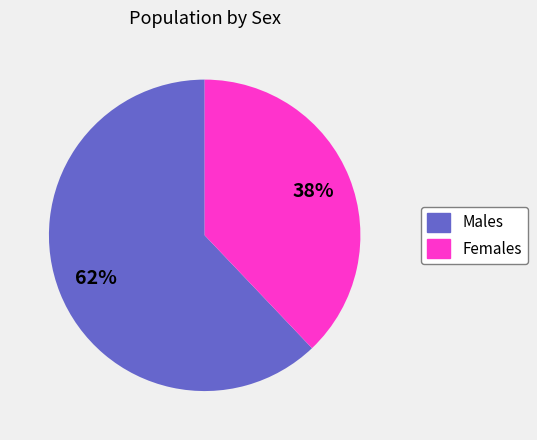

To the nearest percent, what is the difference between the largest and smallest slice percentages?

24%